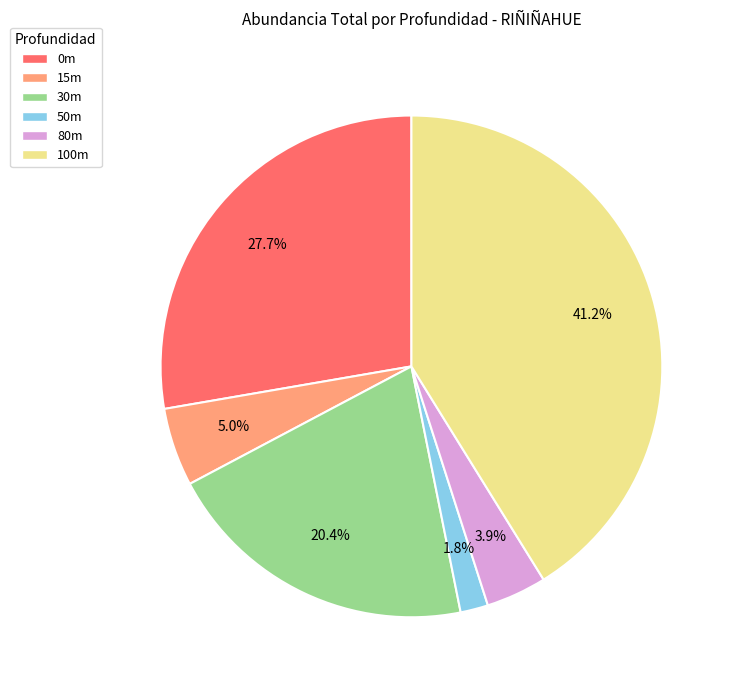

Is 100m the majority of the pie?

No